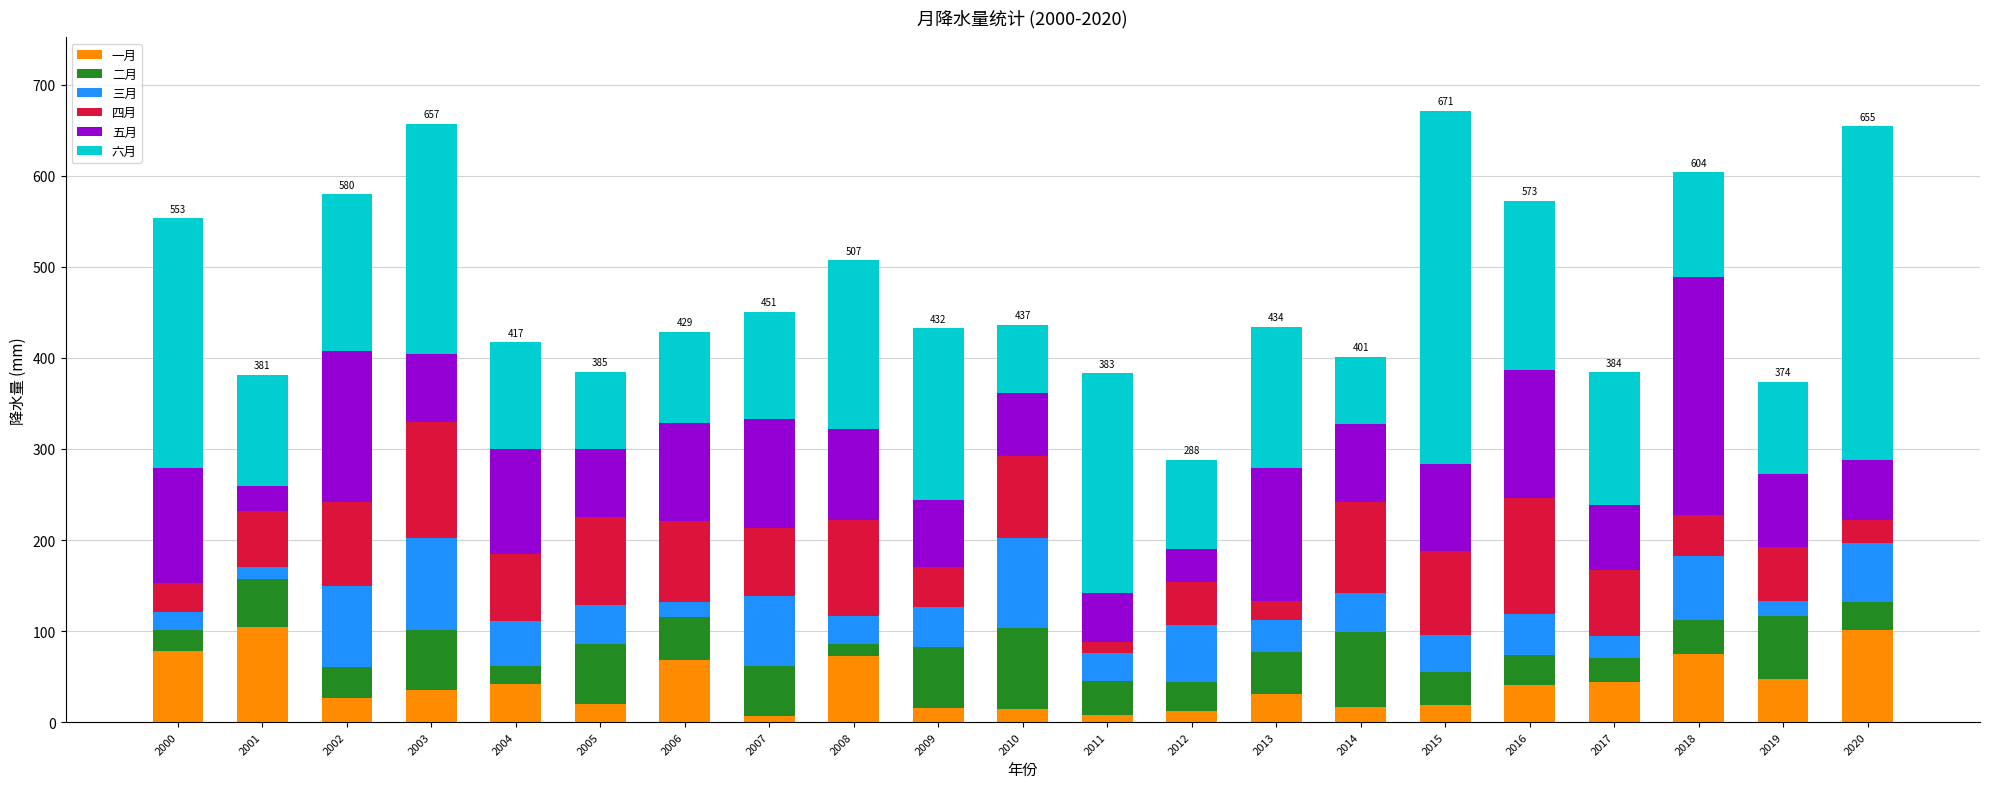

What is the total value across all series at 2005?

385.1